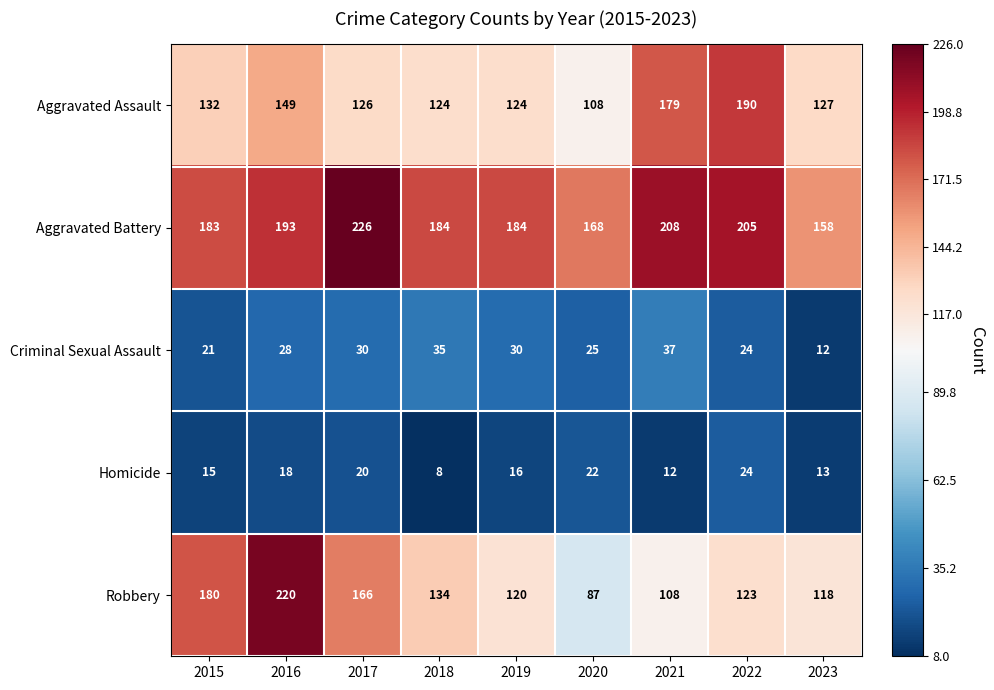

Is it true that Homicide equals 8 at 2018?

True